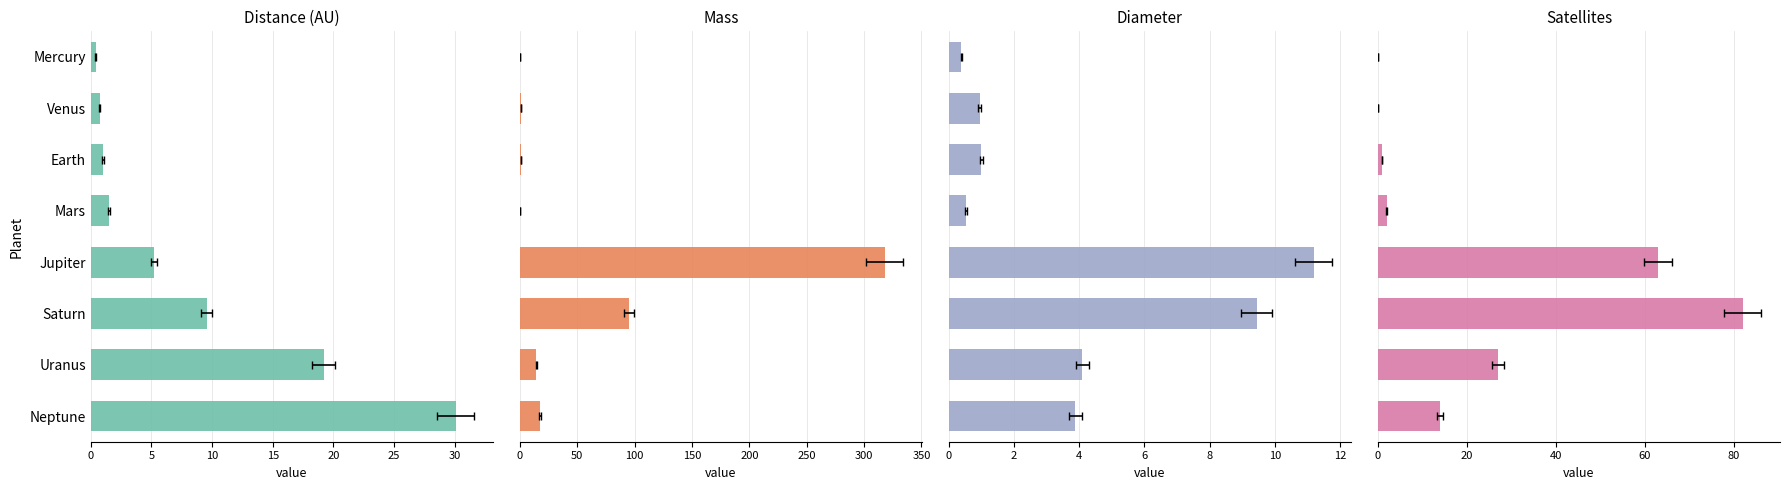

Count the number of categories in the chart.

8